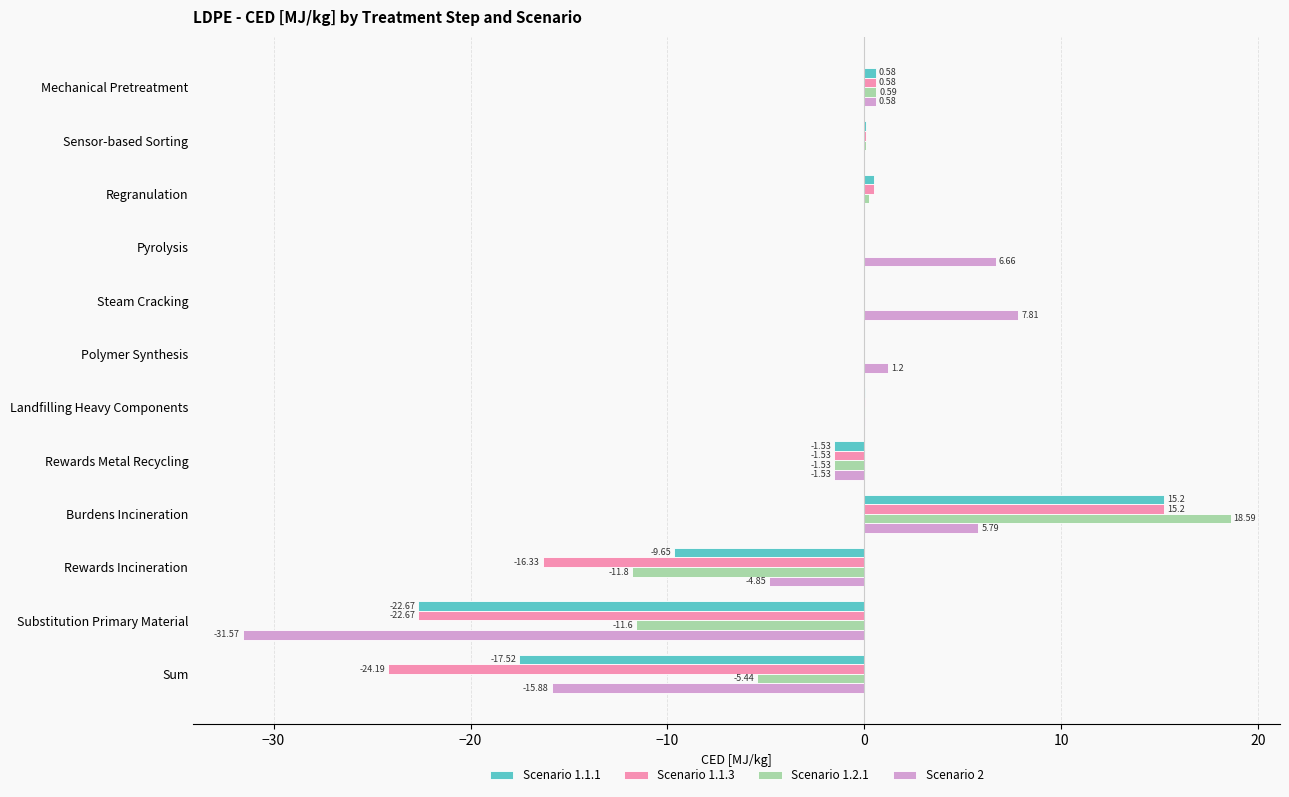

At which label is Scenario 1.2.1 closest to 3?

Mechanical Pretreatment